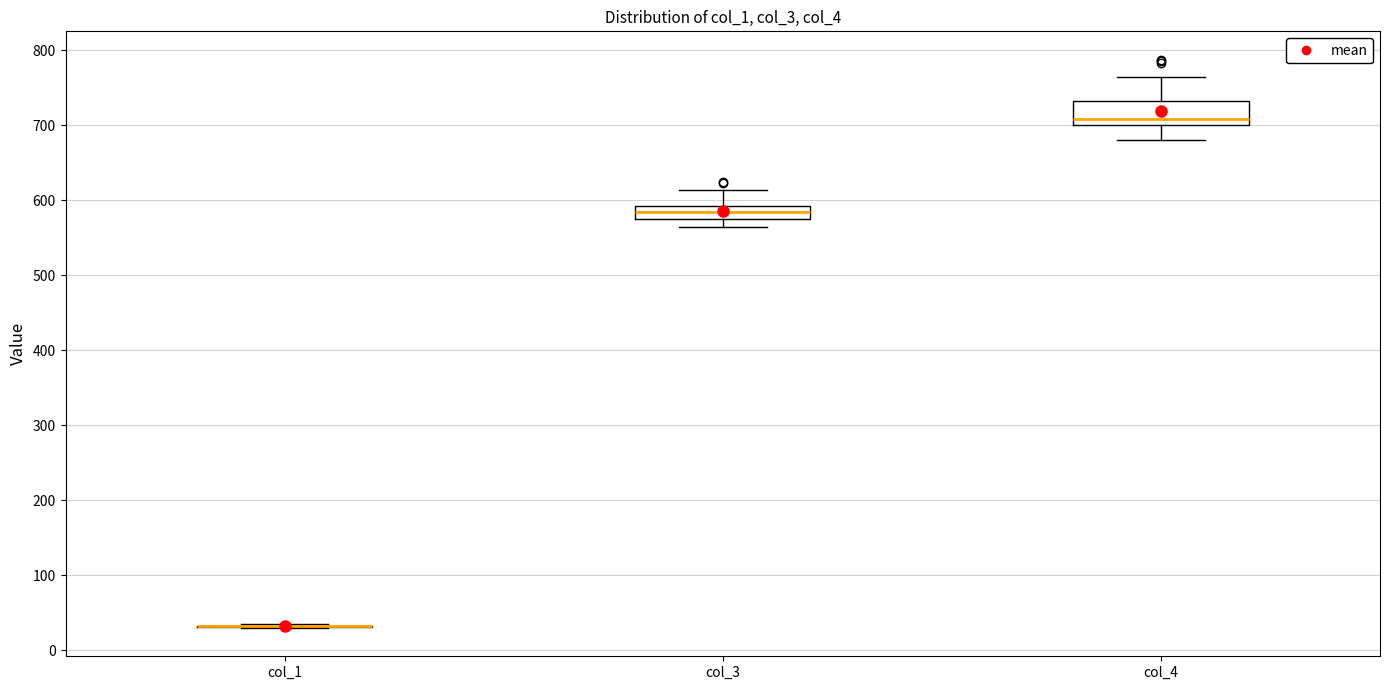

Which box is the tallest, from its lower edge to its upper edge?

col_4